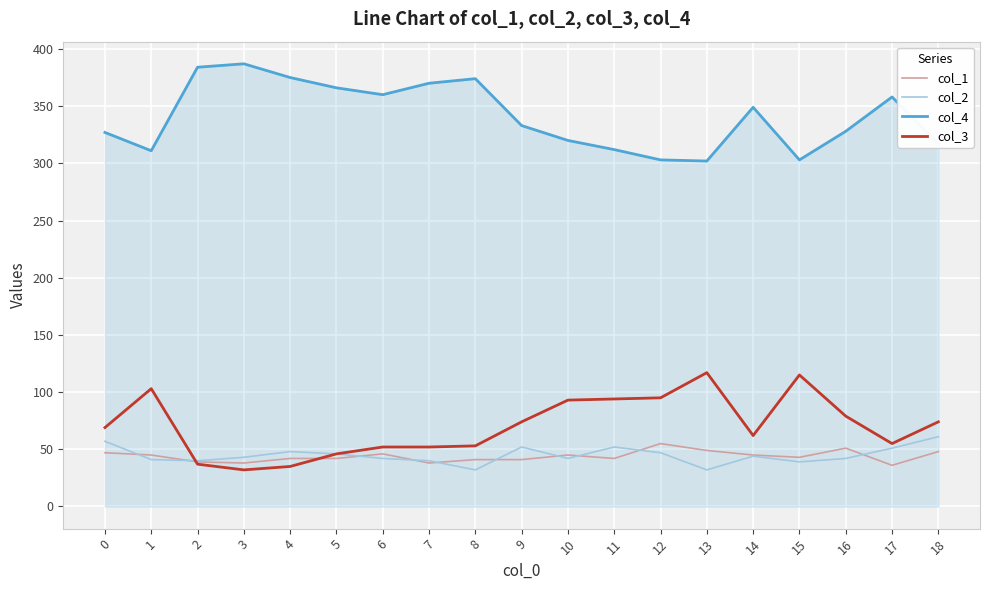

What is the sum of all col_2 values?

851